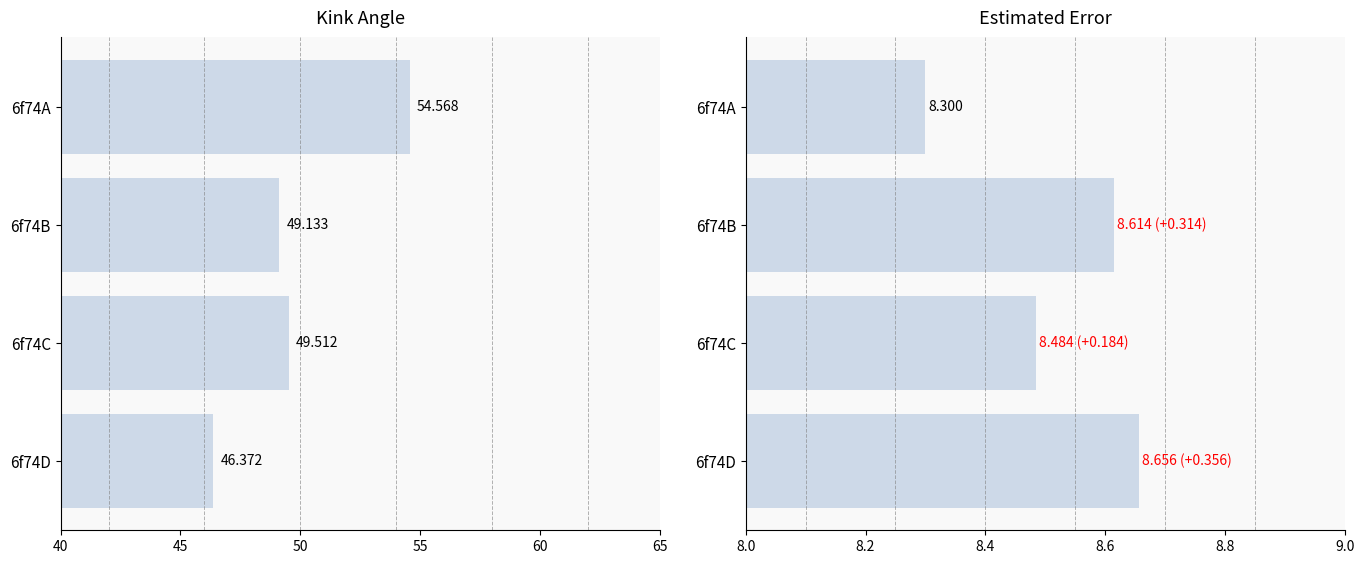

Does the chart contain stacked bars?

No